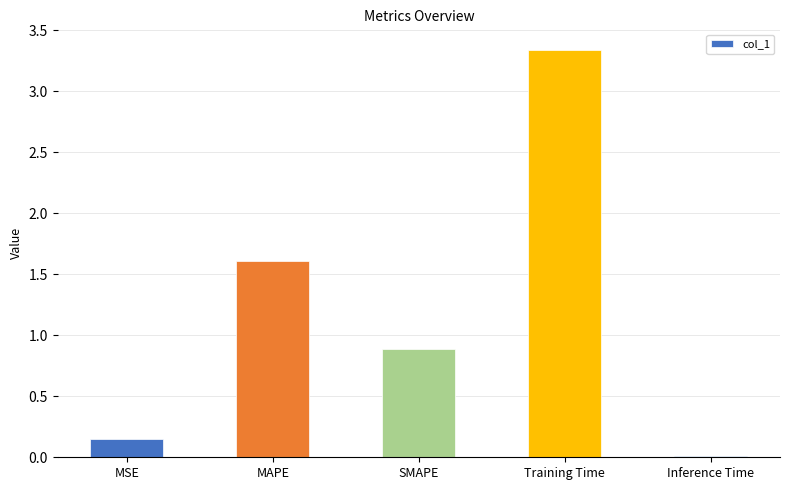

At which category does the chart reach its peak across all series?

Training Time